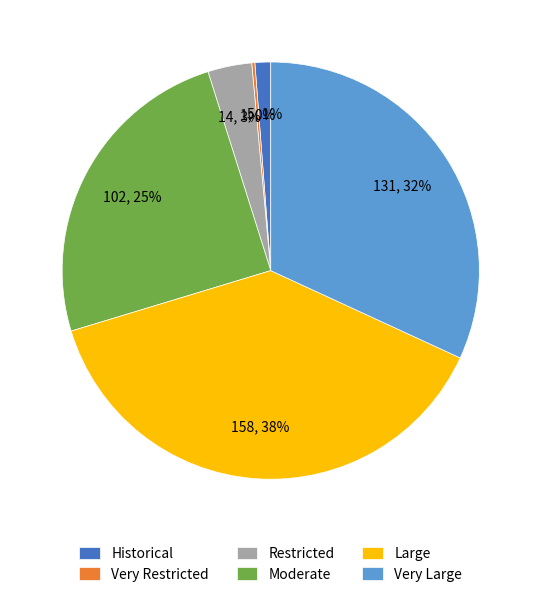

Combined, do Restricted and Moderate account for over 50%?

No